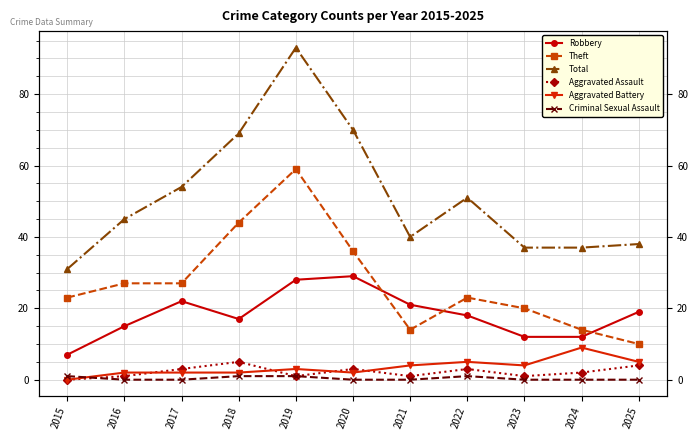

Which category has the lowest value in the Theft series?

2025